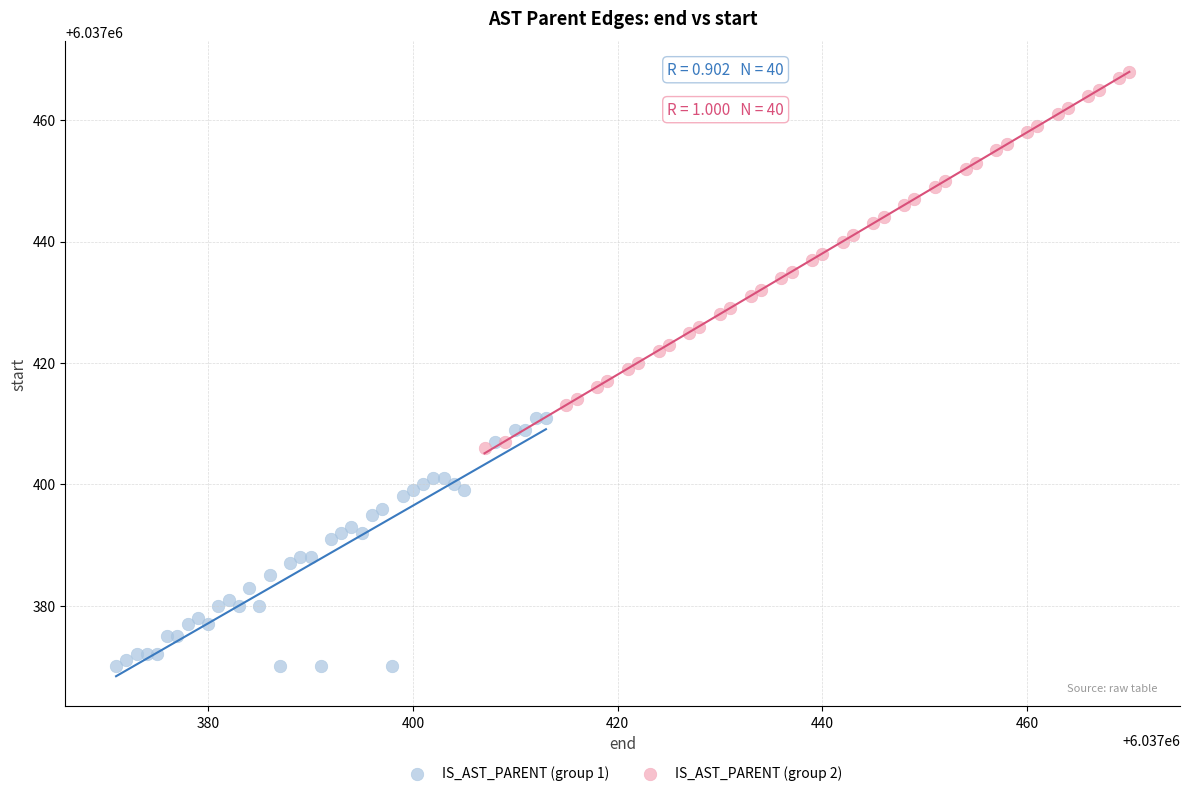

What are all the series names shown in the legend?

IS_AST_PARENT (group 1), IS_AST_PARENT (group 2)